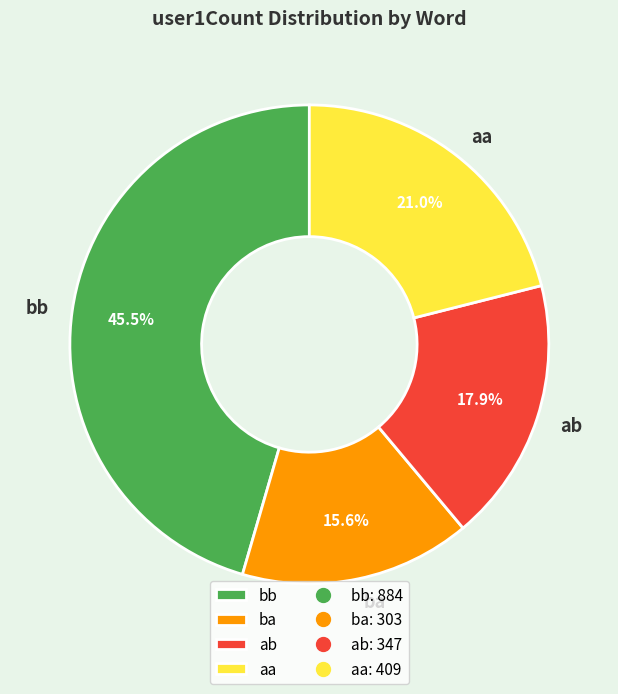

Does ab represent more than half of the total?

No